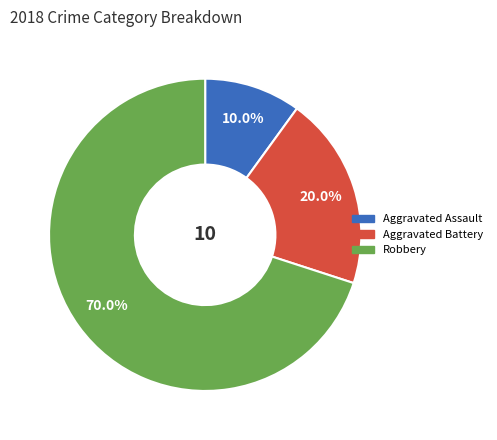

How many segments does this pie chart have?

3